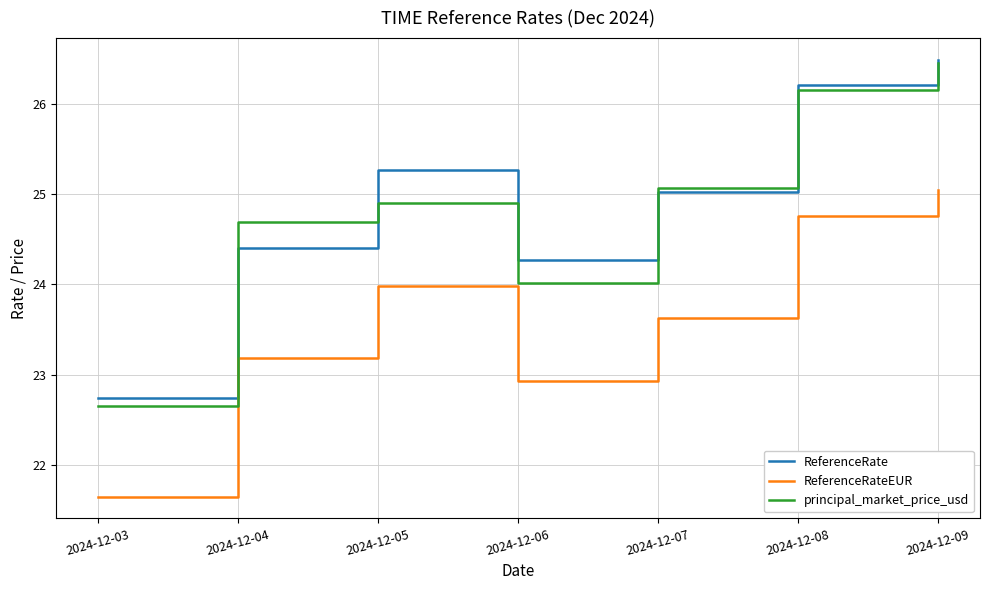

What is the difference between the second highest and minimum values in the ReferenceRate series?

3.5